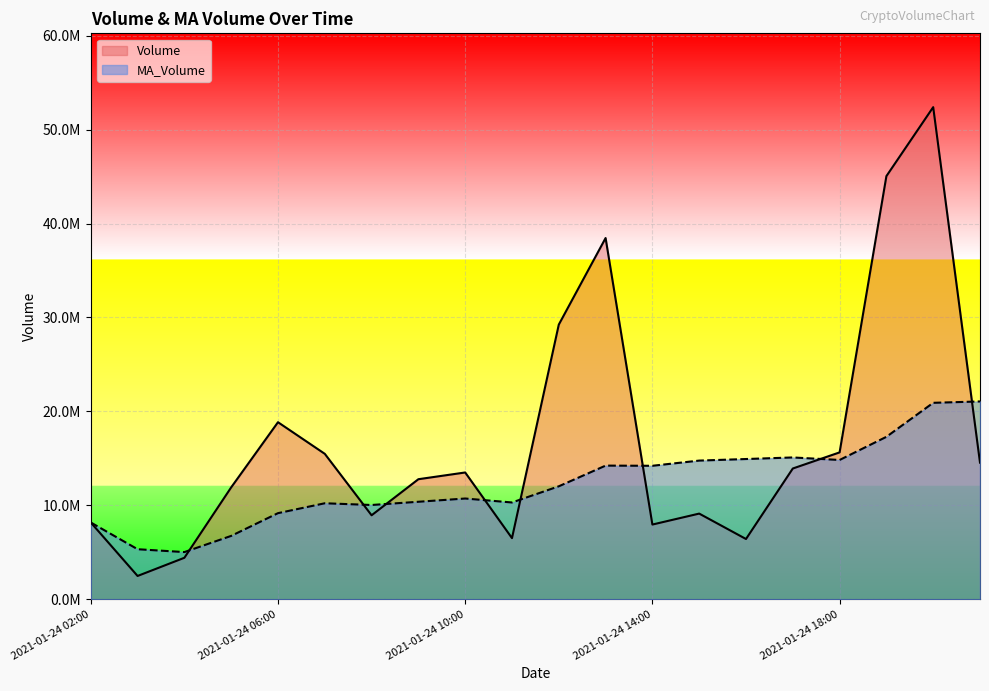

Where is Volume nearest to the value 27437628?

2021-01-24 12:00